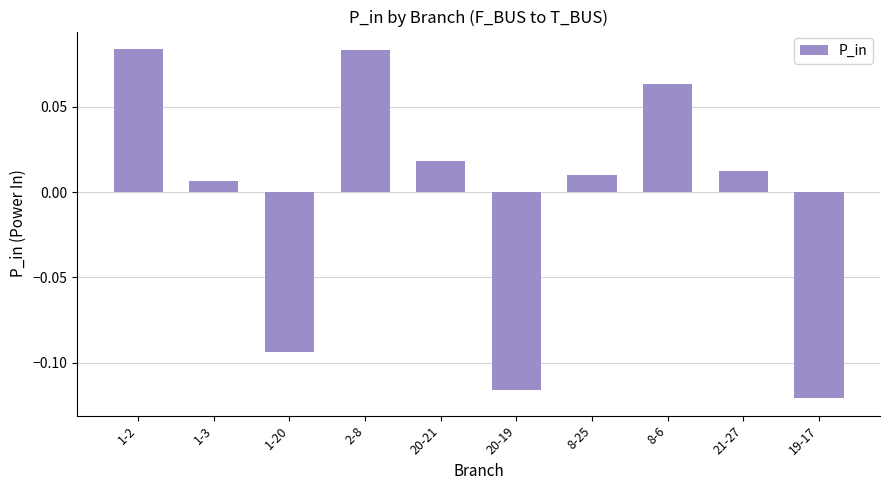

Does the chart contain any negative values?

Yes